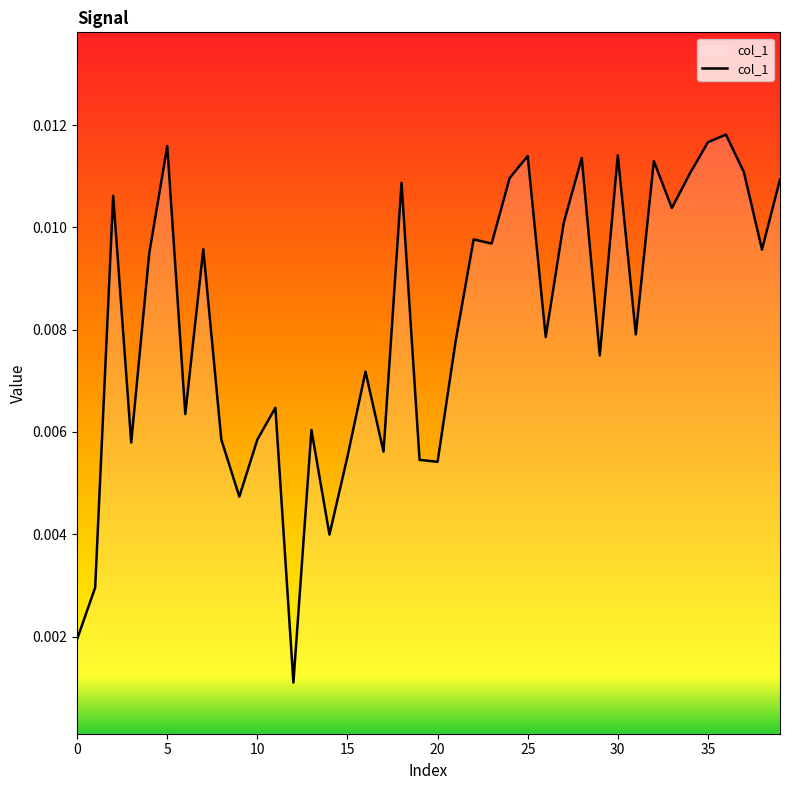

Rank the categories by value from highest to lowest.

36, 35, 5, 30, 25, 28, 32, 37, 34, 24, 39, 18, 2, 33, 27, 22, 23, 7, 38, 4, 31, 26, 21, 29, 16, 11, 6, 13, 10, 8, 3, 17, 15, 19, 20, 9, 14, 1, 0, 12